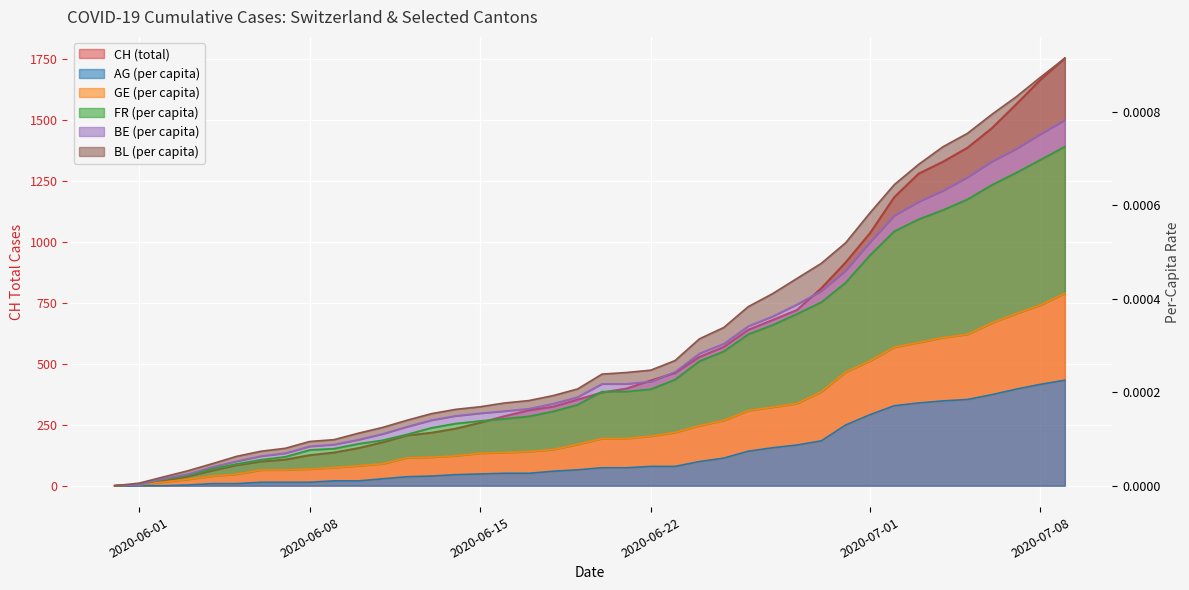

True or false: GE_pc and CH intersect in this chart.

False